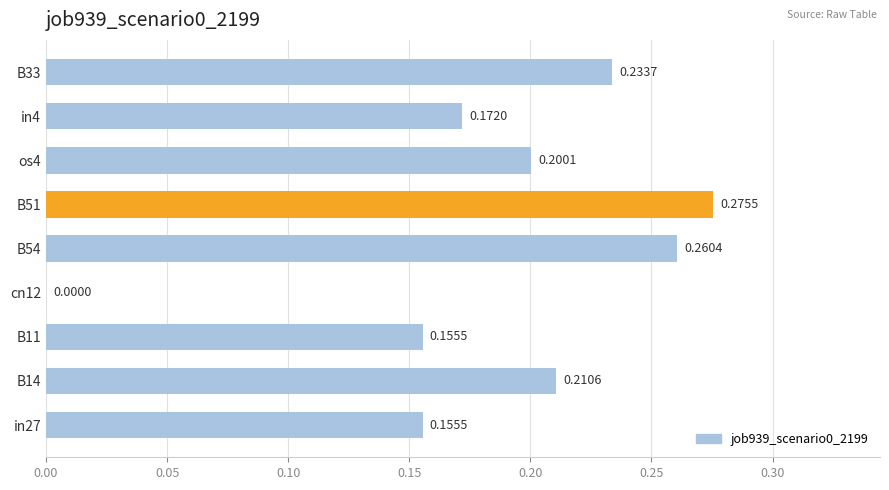

At which category does the chart reach its peak across all series?

B51